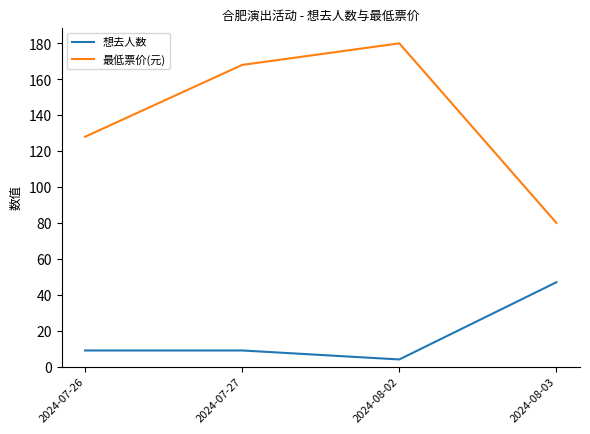

True or false: 最低票价(元) and 想去人数 intersect in this chart.

False